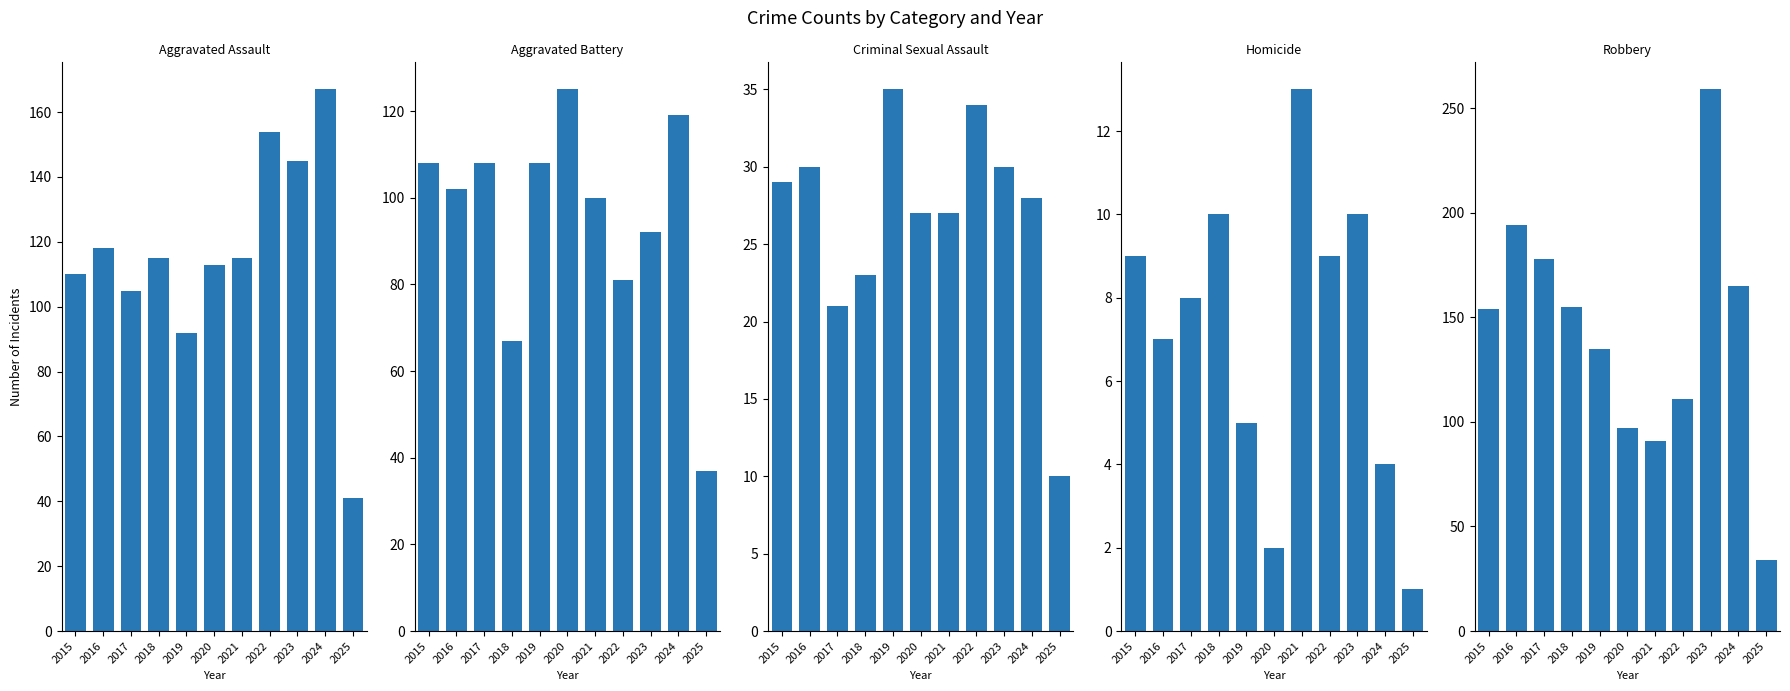

What is the difference between the maximum and minimum values in the Criminal Sexual Assault series?

25